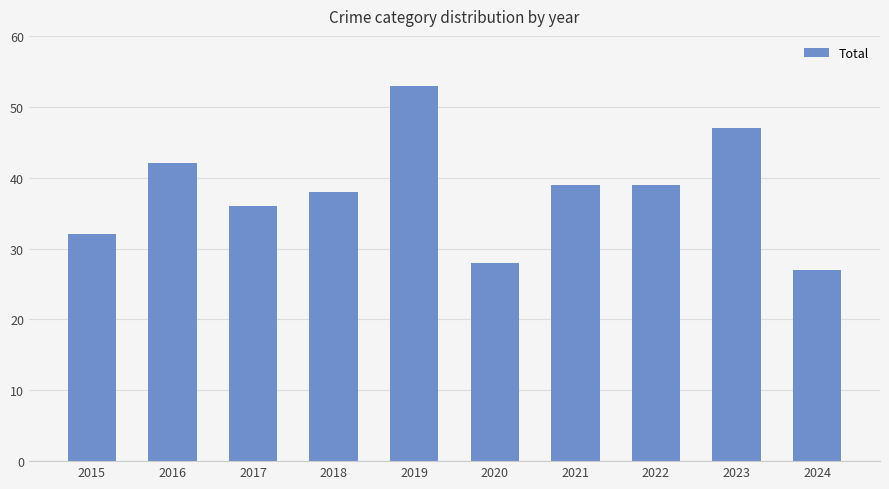

What is the average value?

38